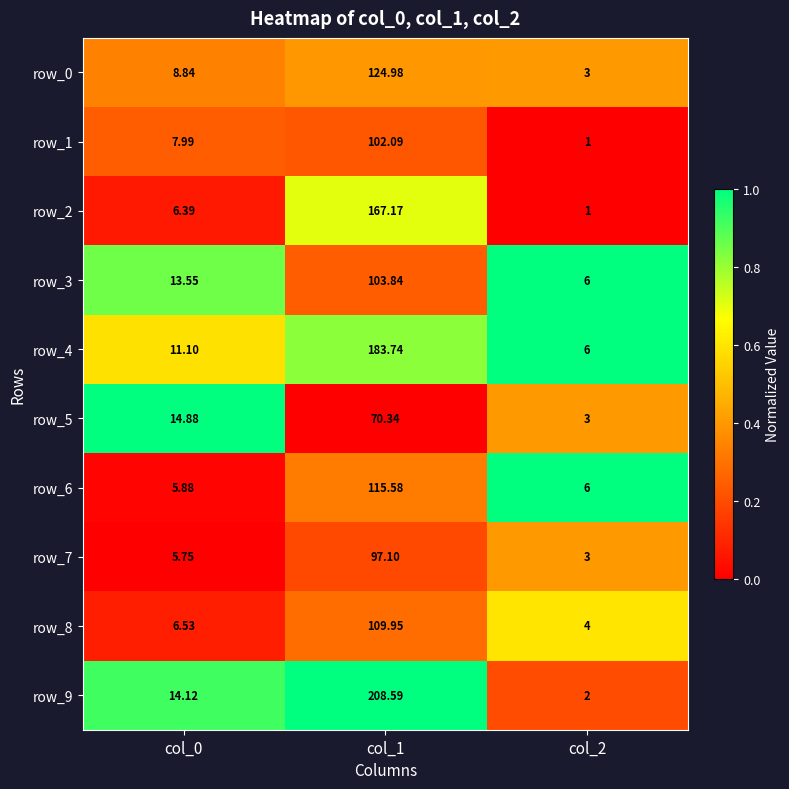

Is it true that row_0 equals 0.1 at col_0?

False